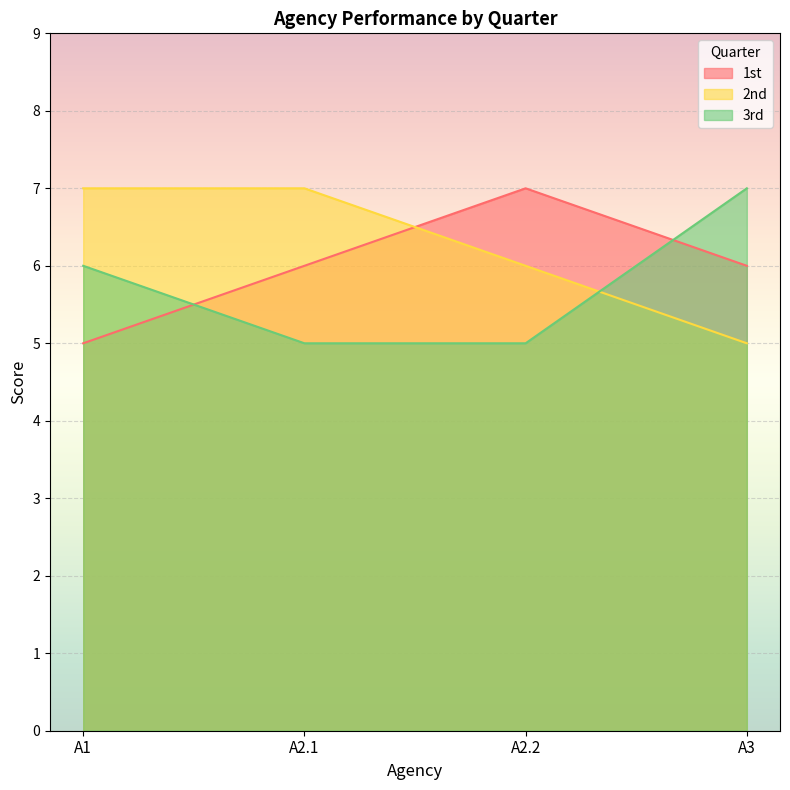

At A1, list the series in order from smallest to largest.

1st, 3rd, 2nd